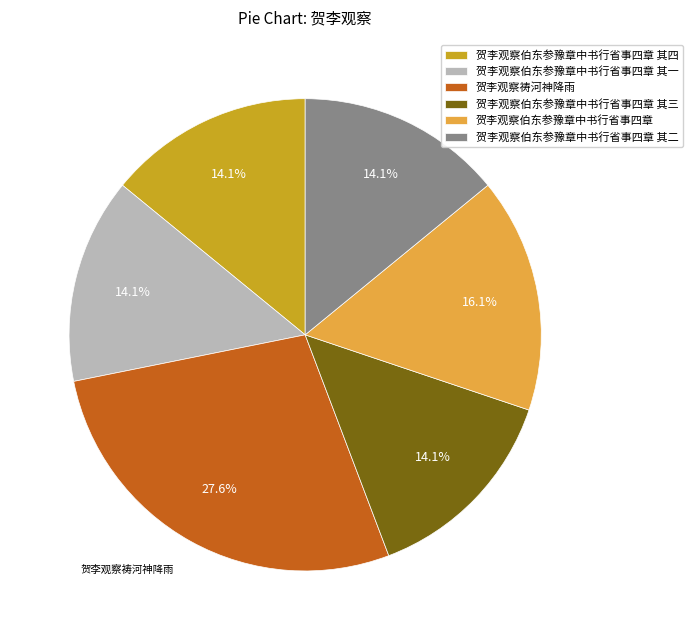

Which category has the biggest portion of the pie?

贺李观察祷河神降雨